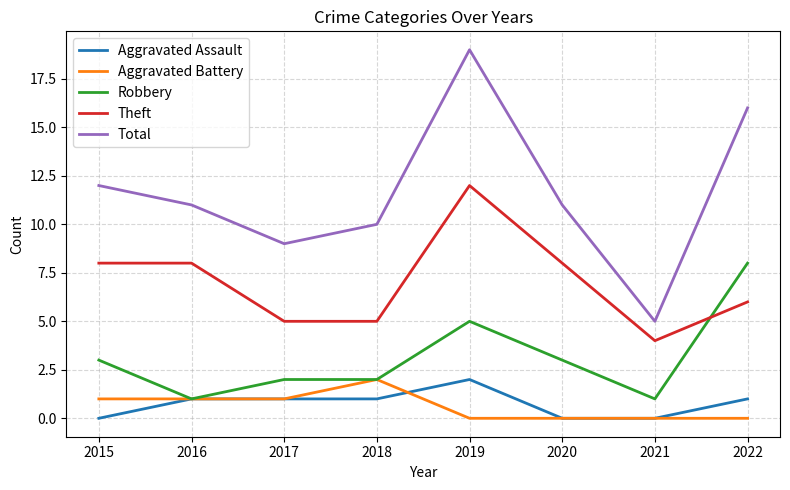

What is the difference between the Robbery values at 2022 and 2017?

6